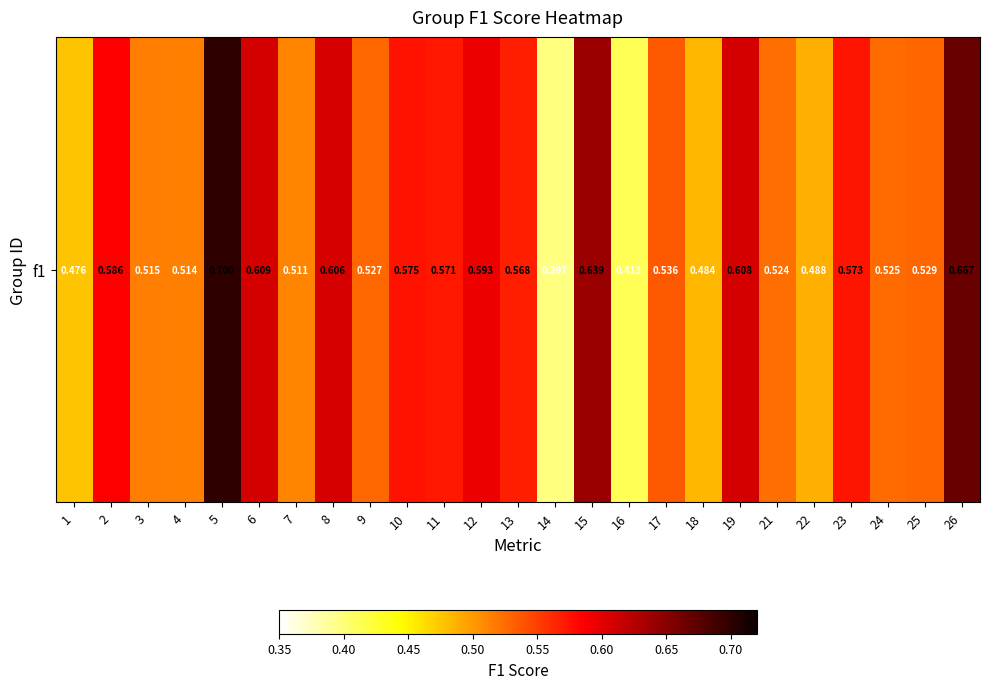

What is the difference between the maximum and second lowest values?

0.3